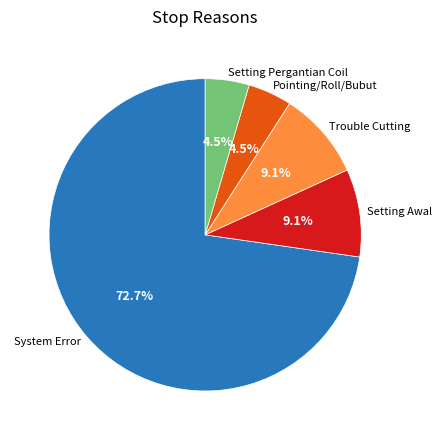

How many slices are in this pie chart?

5